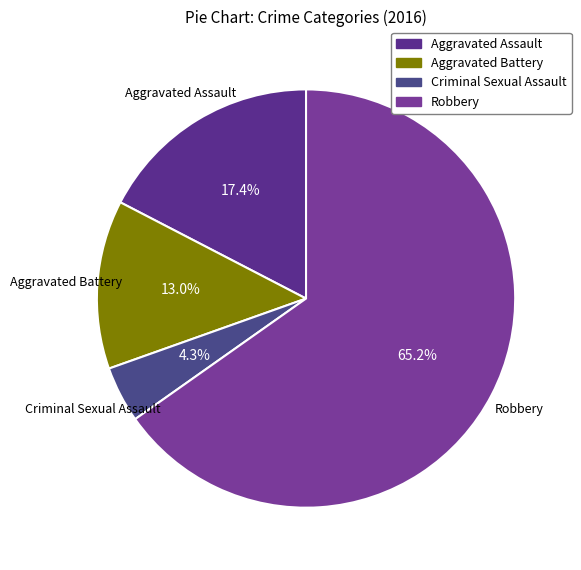

Is Robbery the majority of the pie?

Yes